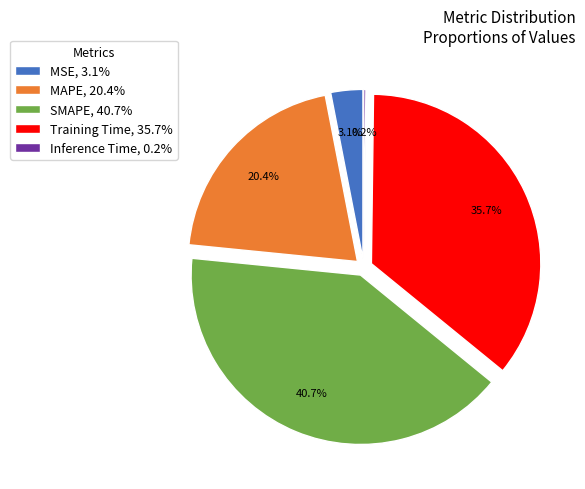

Which category has the biggest portion of the pie?

SMAPE